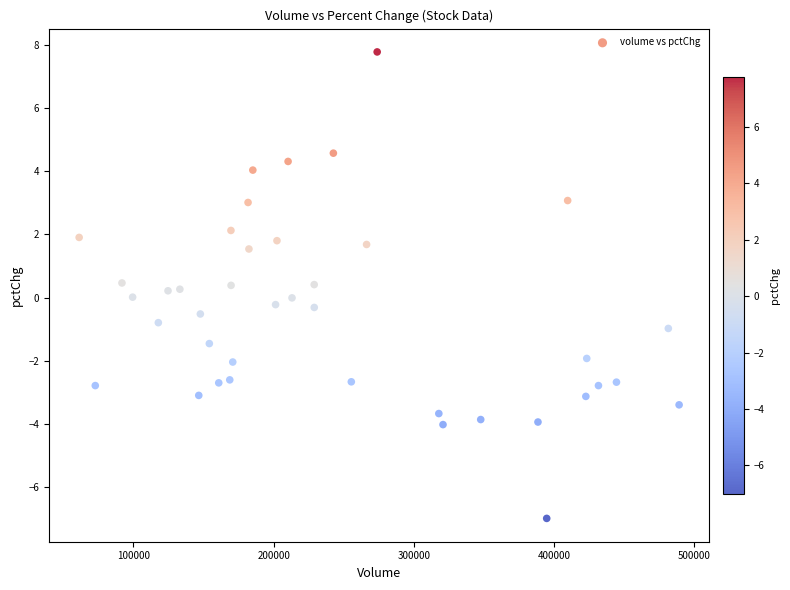

What is the range of X values (max minus min)?

427915.0